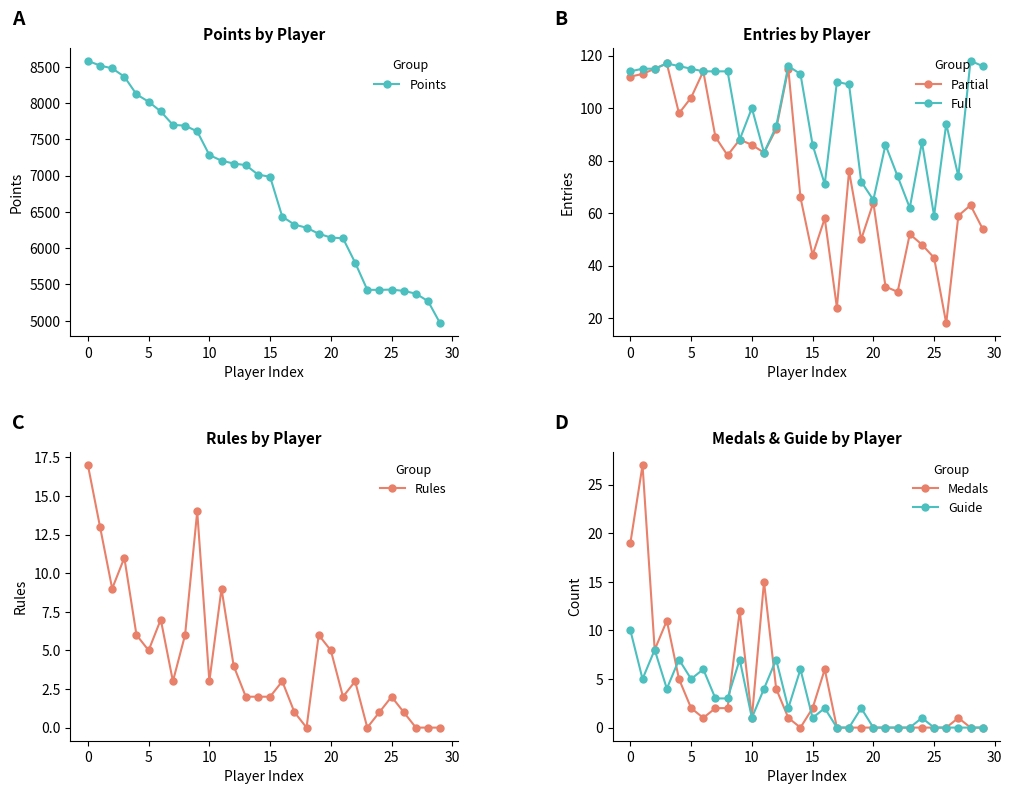

Reading left to right, what are all the values shown in this chart?

Points: 8580	8515	8477	8362	8119	8017	7883	7698	7688	7608	7283	7205	7166	7144	7014	6983	6435	6325	6282	6199	6147	6136	5801	5427	5426	5430	5412	5374	5271	4965
Entries (col): 112	113	115	117	98	104	114	89	82	88	86	83	92	115	66	44	58	24	76	50	64	32	30	52	48	43	18	59	63	54
Entries (full): 114	115	115	117	116	115	114	114	114	88	100	83	93	116	113	86	71	110	109	72	65	86	74	62	87	59	94	74	118	116
Rules: 17	13	9	11	6	5	7	3	6	14	3	9	4	2	2	2	3	1	0	6	5	2	3	0	1	2	1	0	0	0
Medals: 19	27	8	11	5	2	1	2	2	12	1	15	4	1	0	2	6	0	0	0	0	0	0	0	0	0	0	1	0	0
Guide: 10	5	8	4	7	5	6	3	3	7	1	4	7	2	6	1	2	0	0	2	0	0	0	0	1	0	0	0	0	0